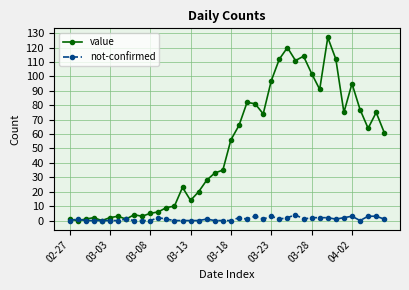

Which series has the widest spread of values?

value